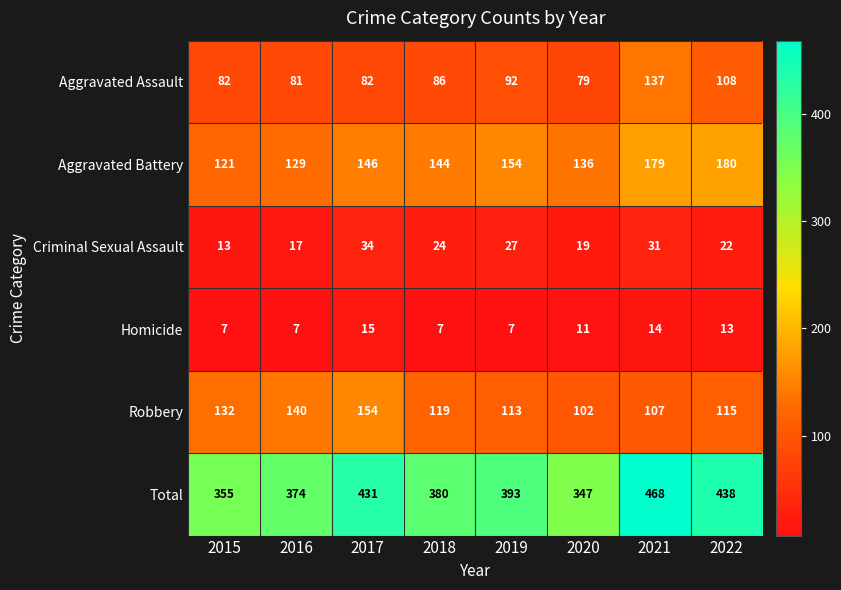

Which series has the widest spread of values?

Total